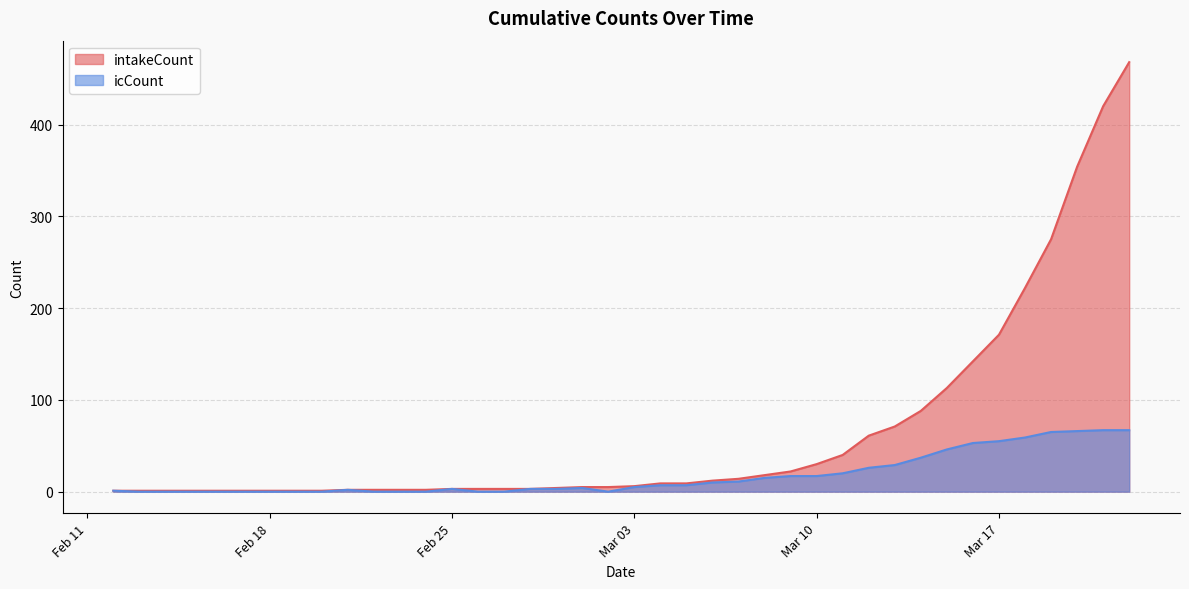

What is the difference between the icCount values at 2020-02-19 and 2020-03-19?

65